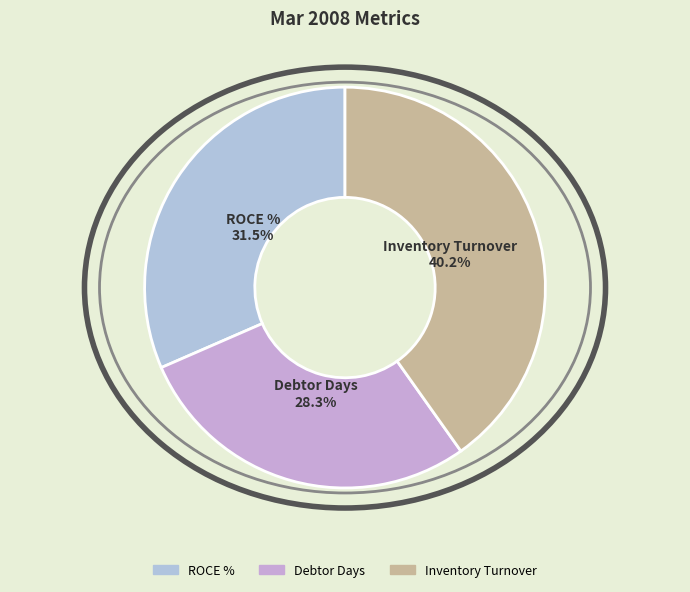

Is there a majority slice in this chart?

No